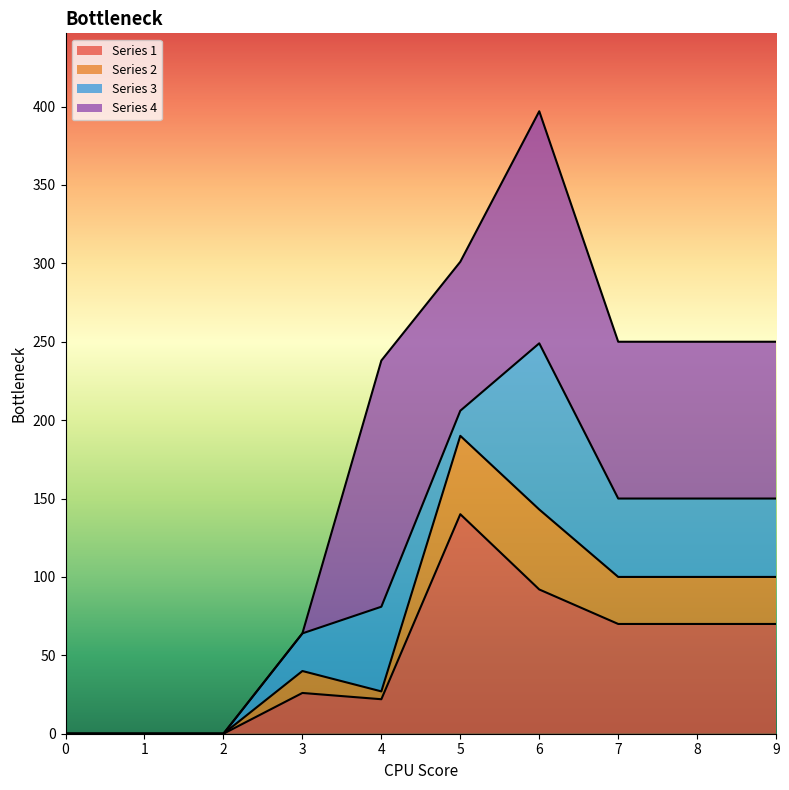

True or false: 1 and 2 intersect in this chart.

False